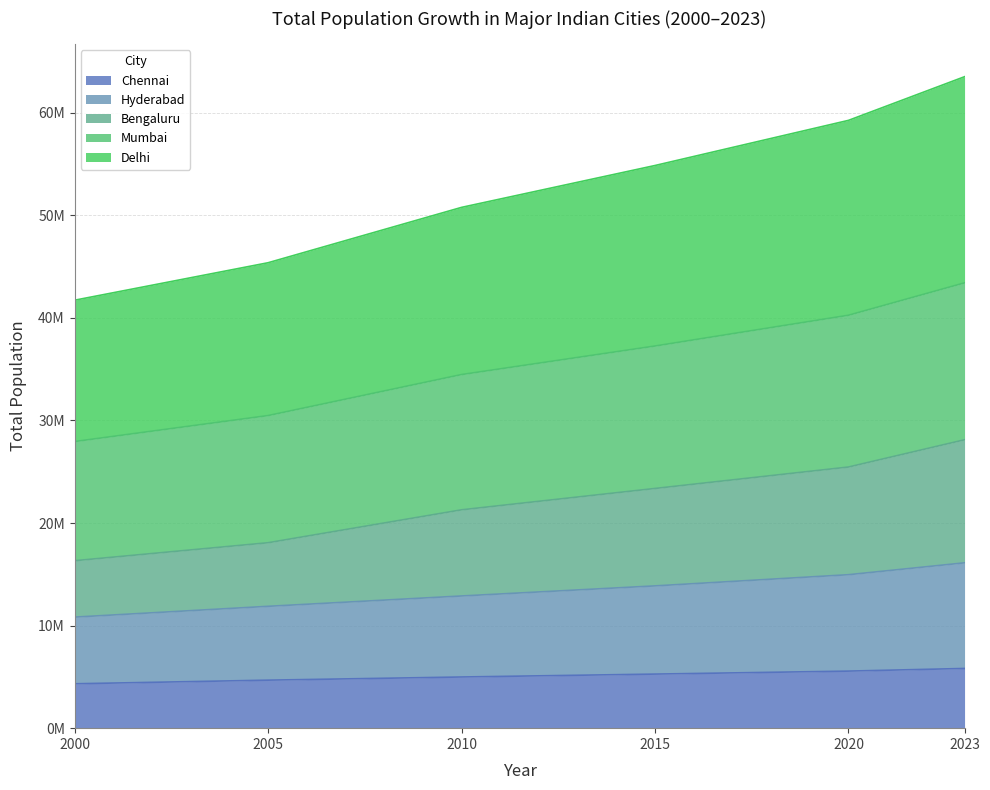

True or false: Chennai has a value of 2547579 at 2020.

False